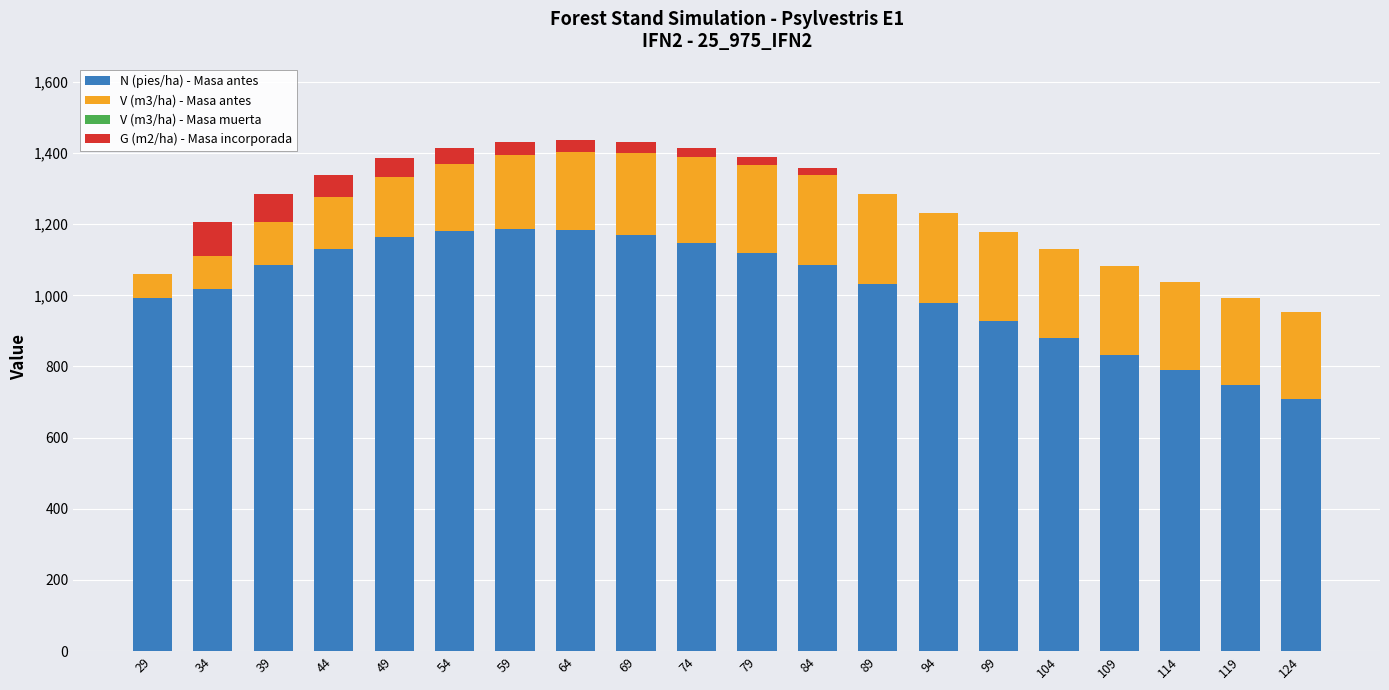

How many data points does each series have?

20